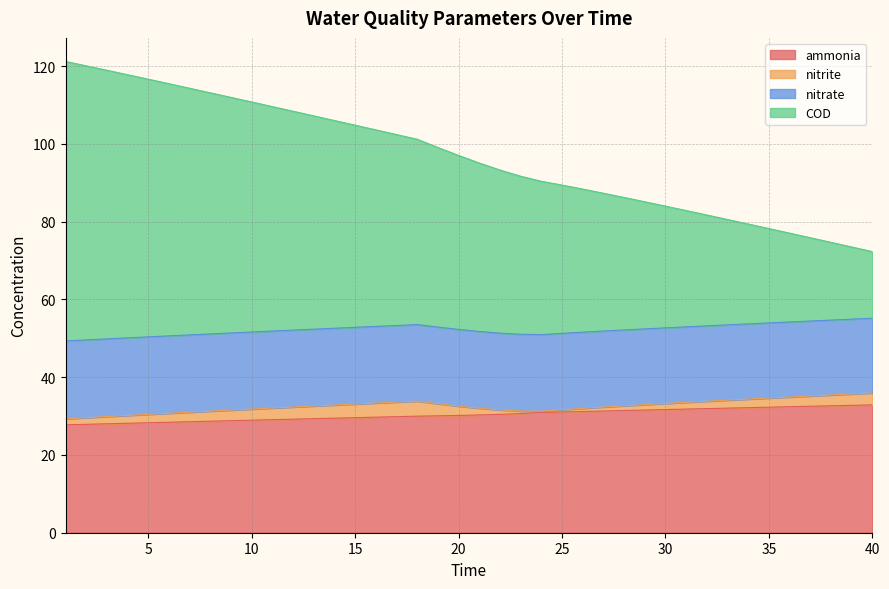

What is the lowest value of the ammonia series?

27.7